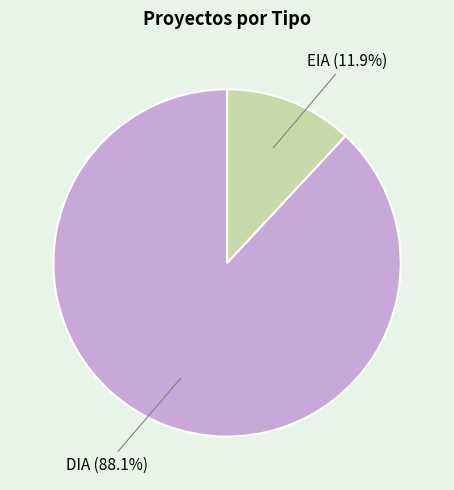

To the nearest percent, what is the average slice percentage?

50%